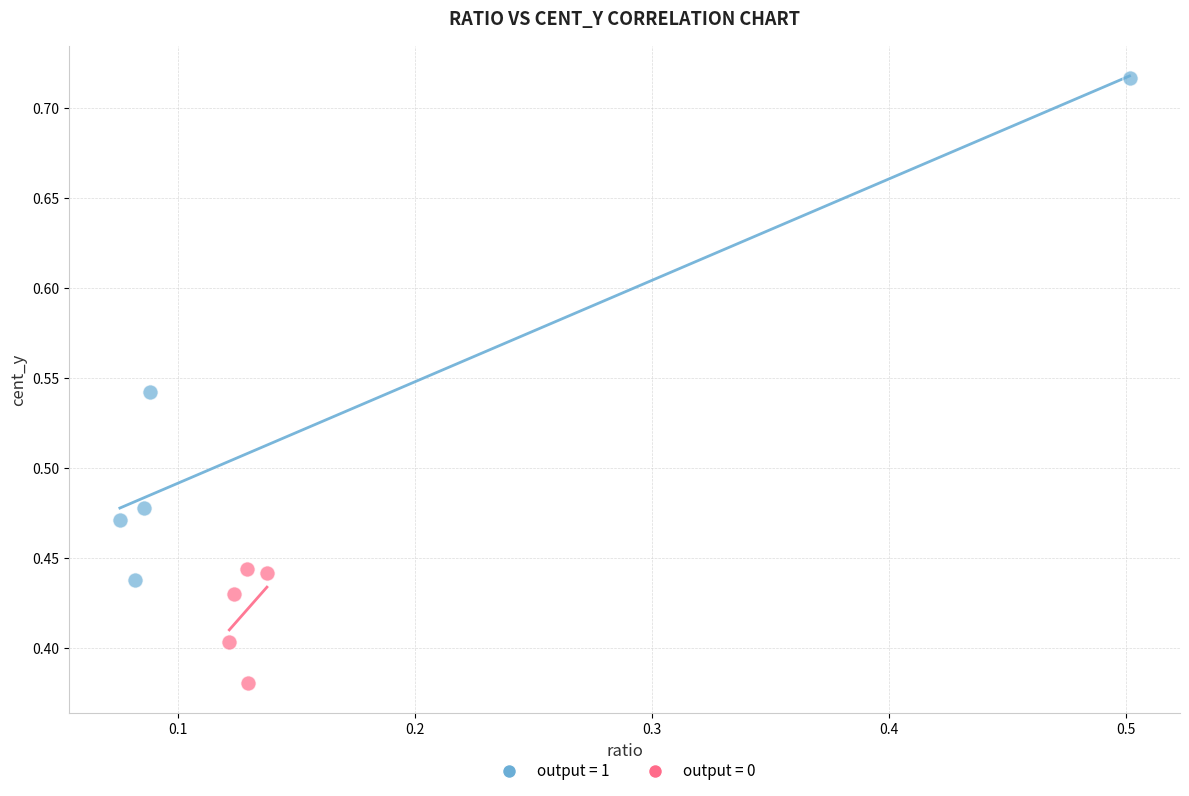

Which series reaches the maximum Y coordinate?

output = 1